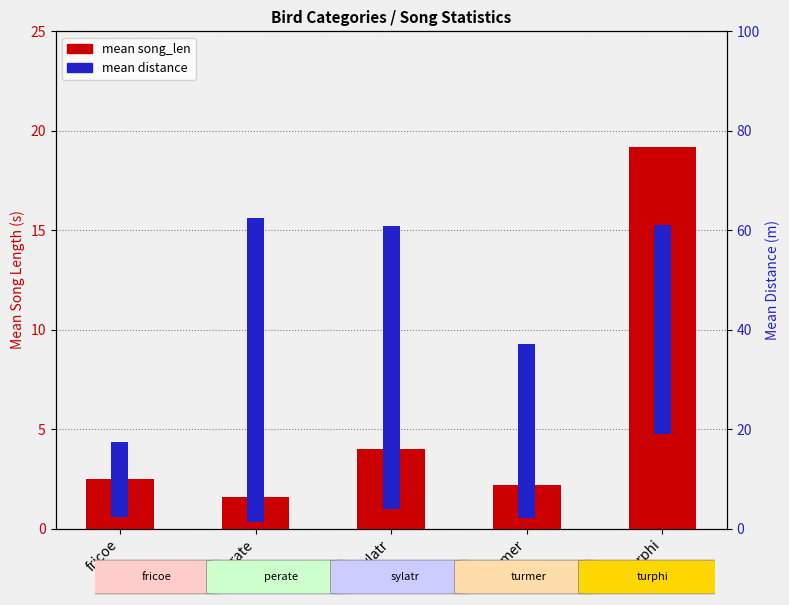

At which category does the chart reach its minimum across all series?

perate